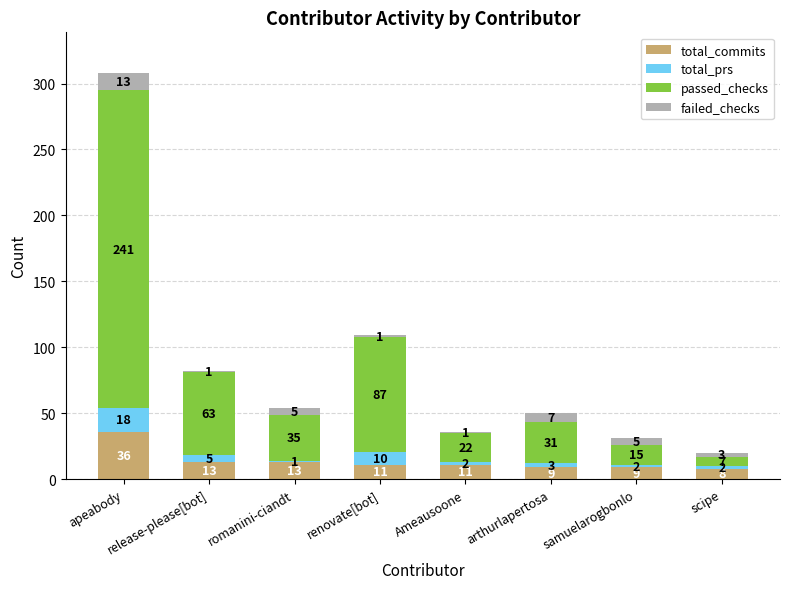

What is the total value across all series at scipe?

20